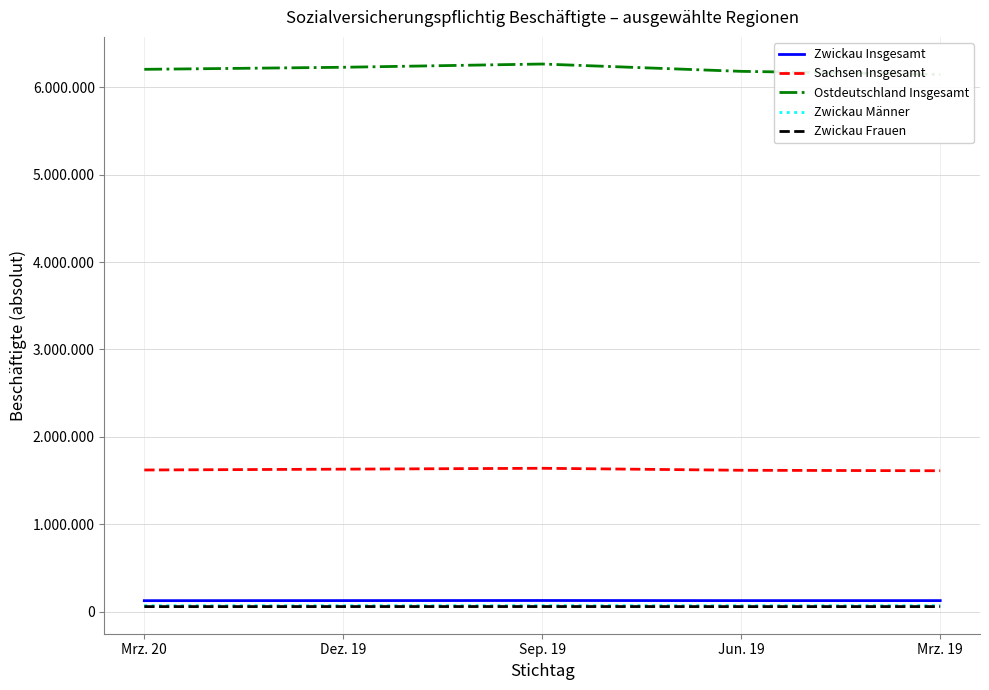

Reading right to left, what are all the values shown in this chart?

Zwickau Insgesamt: 125560	125462	126789	125734	124912
Sachsen Insgesamt: 1611619	1617162	1639872	1629804	1620306
Ostdeutschland Insgesamt: 6146594	6182255	6266099	6228885	6205288
Zwickau Männer: 68348	68416	69132	68322	67870
Zwickau Frauen: 57212	57046	57657	57412	57042